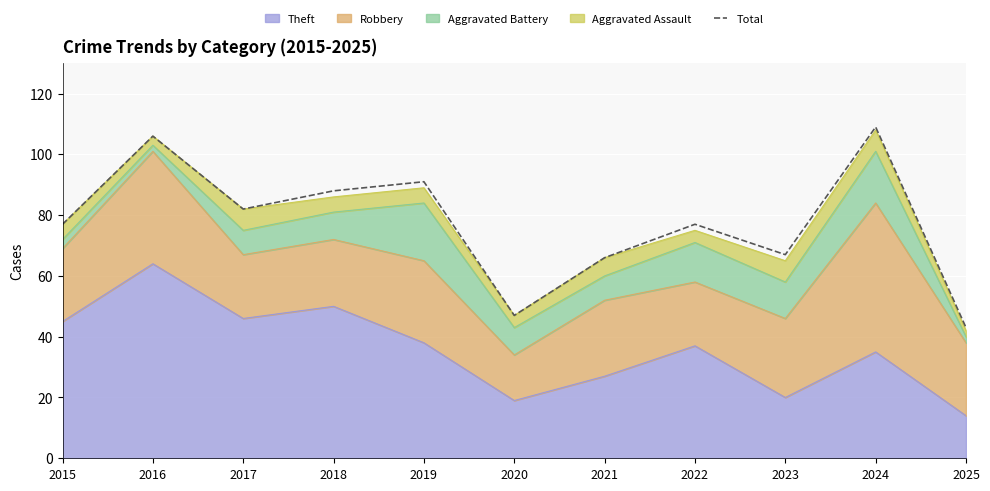

What is the greatest value displayed?

109